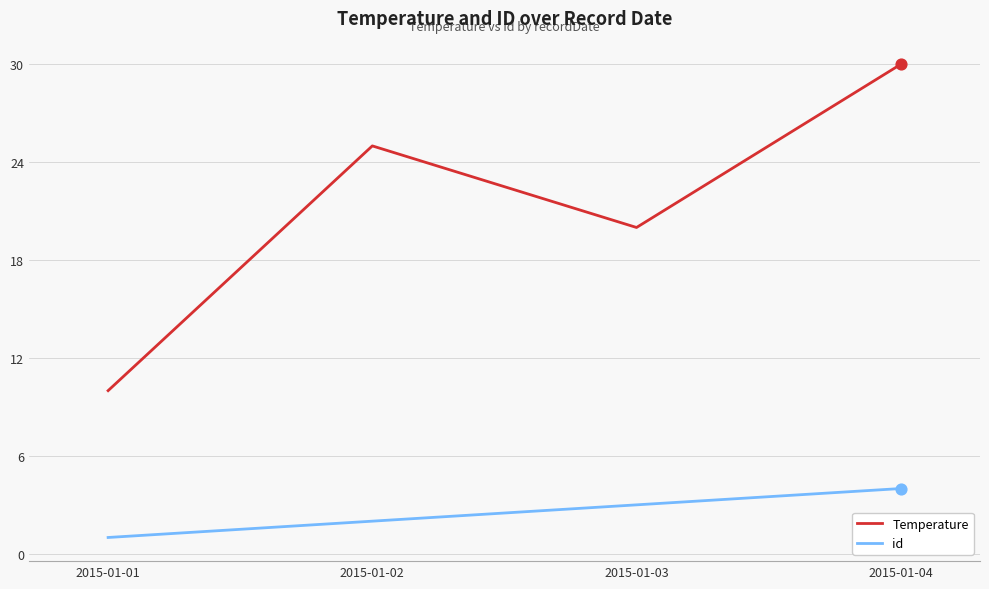

What are all the series names shown in the legend?

Temperature, id